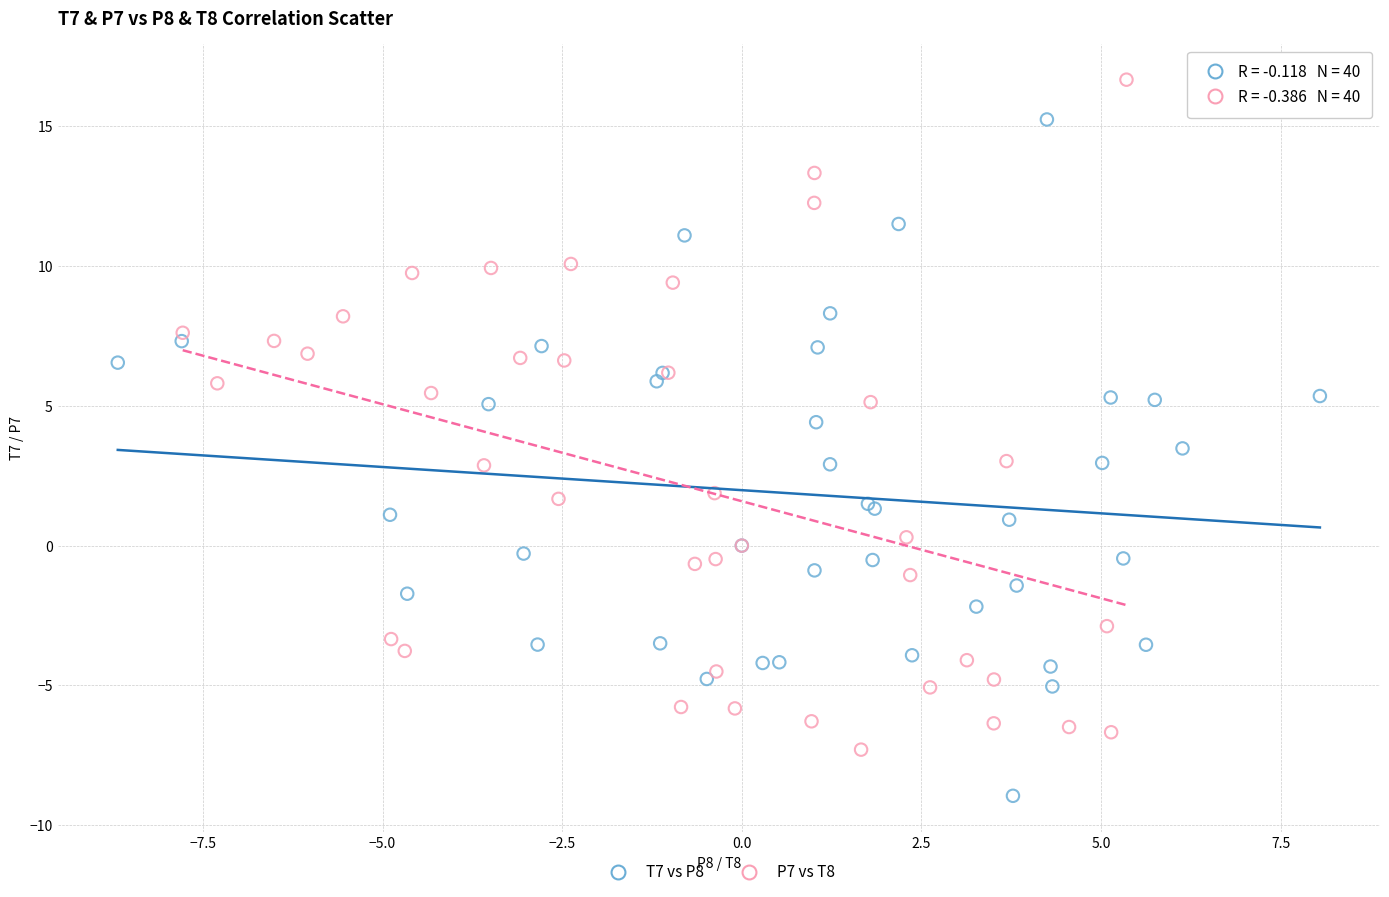

What are all the series names shown in the legend?

T7 vs P8, P7 vs T8